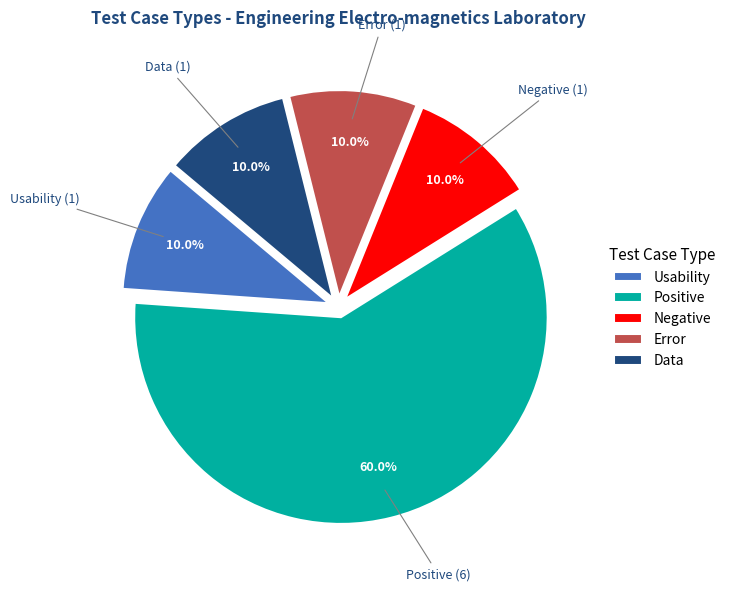

What percentage do Data and Error together represent?

20.0%